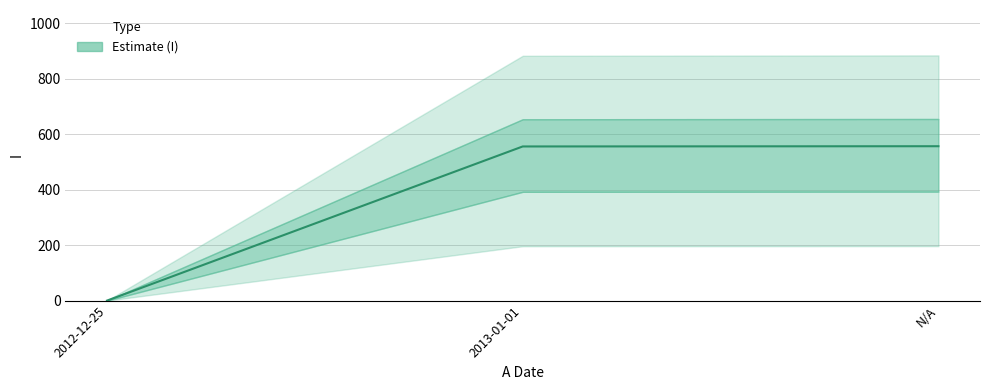

List the labels in order of value, smallest first.

2012-12-25, 2013-01-01, N/A